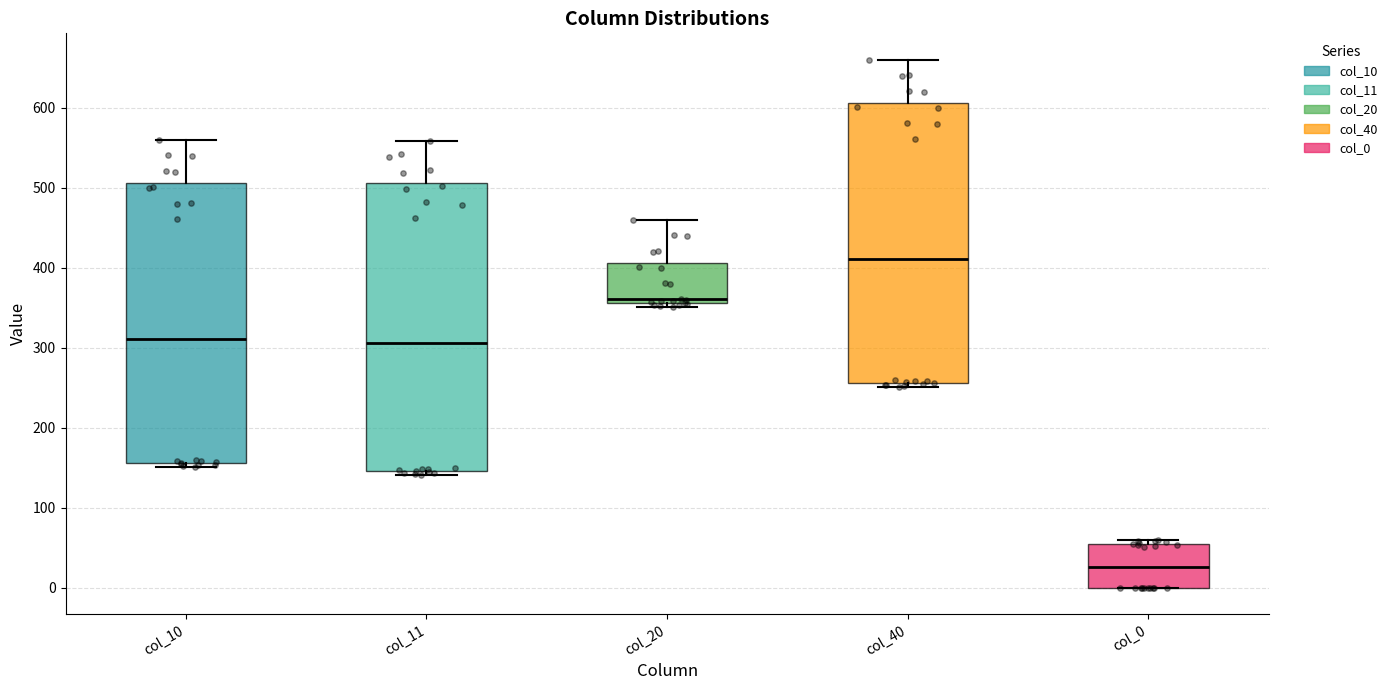

Reading left to right, transcribe this box plot: for each box, give where its median line is, the range the box spans, and where its two whiskers end, as read against the y-axis. The values are not printed on the chart, so give them approximately, as read against the axis.

col_10: median 310, box 160 to 510, whiskers 150 to 560
col_11: median 310, box 150 to 510, whiskers 140 to 560
col_20: median 360 (just above the box's lower edge), box 360 to 410, whiskers 350 to 460
col_40: median 410, box 260 to 610, whiskers 250 to 660
col_0: median 30, box 0 to 60, whiskers 0 to 60 (just above the box's upper edge)